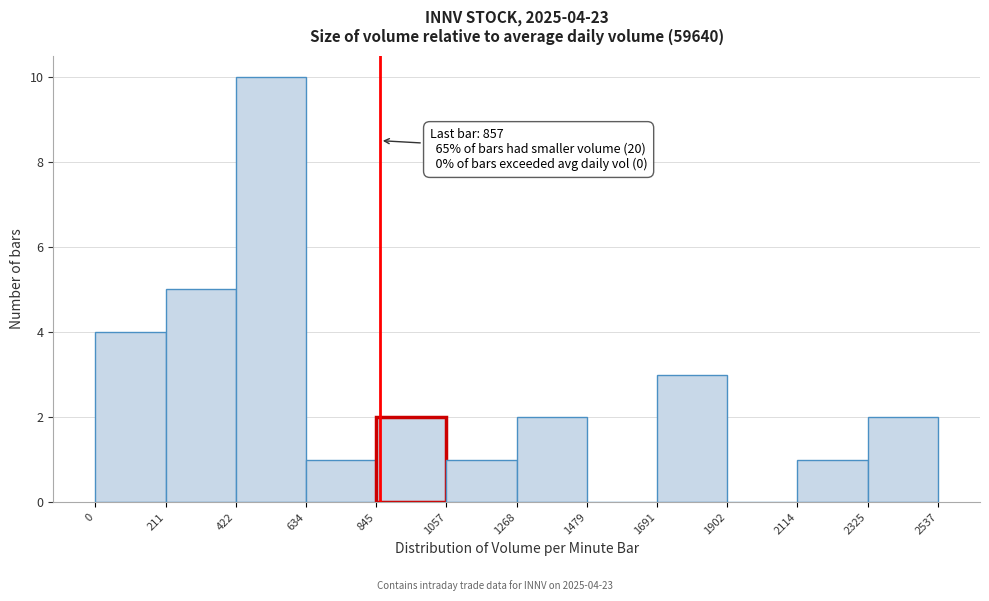

Over which range of the x-axis is the bar tallest?

422 to 634